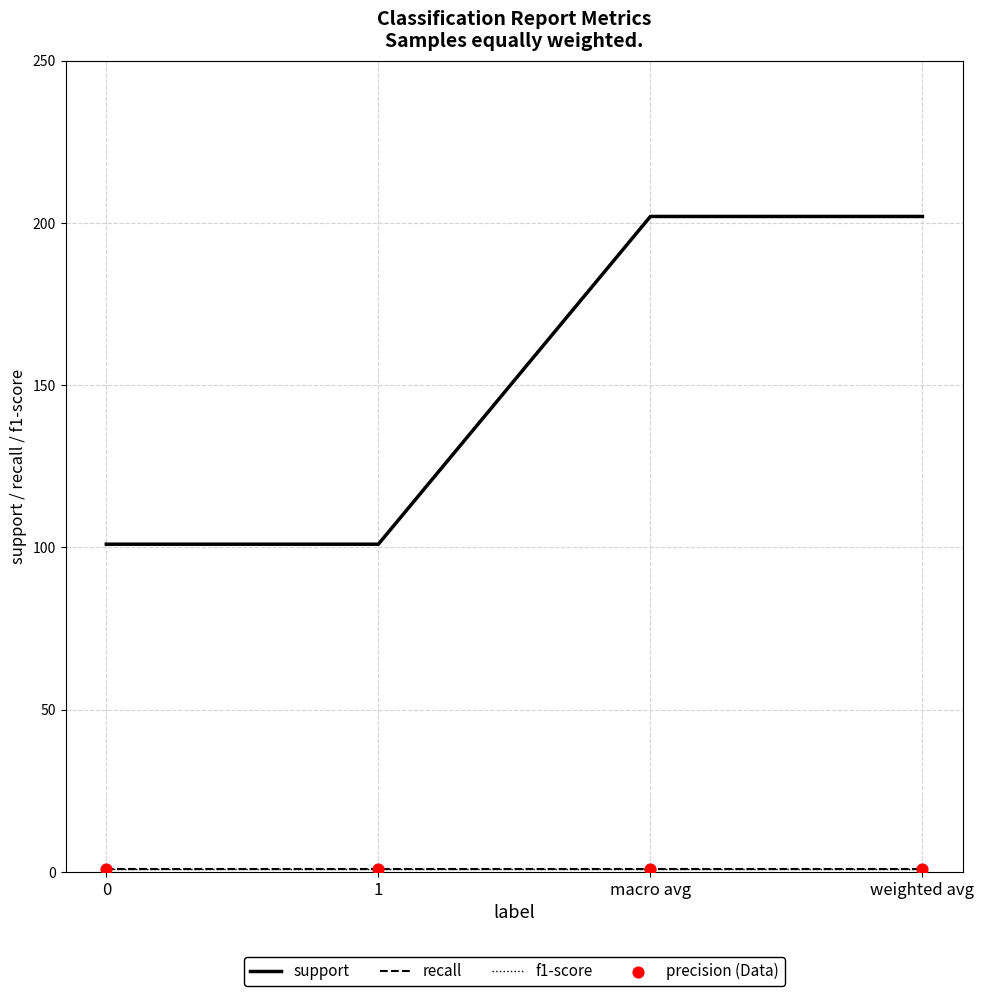

Is the value of f1-score at 1 greater than the value of support at 1?

No